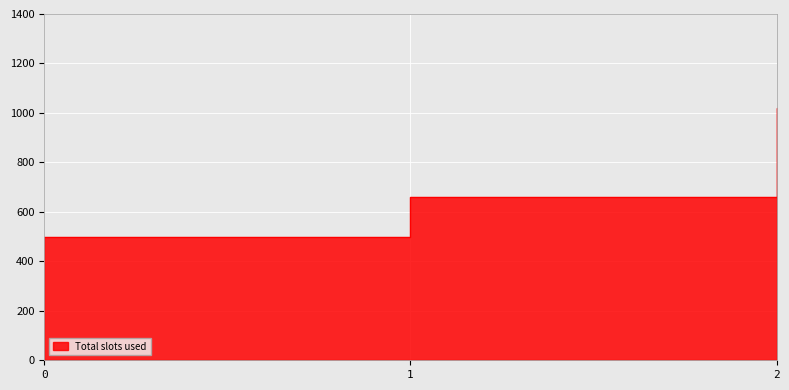

The chart shows a value of 703 at 2. True or false?

False